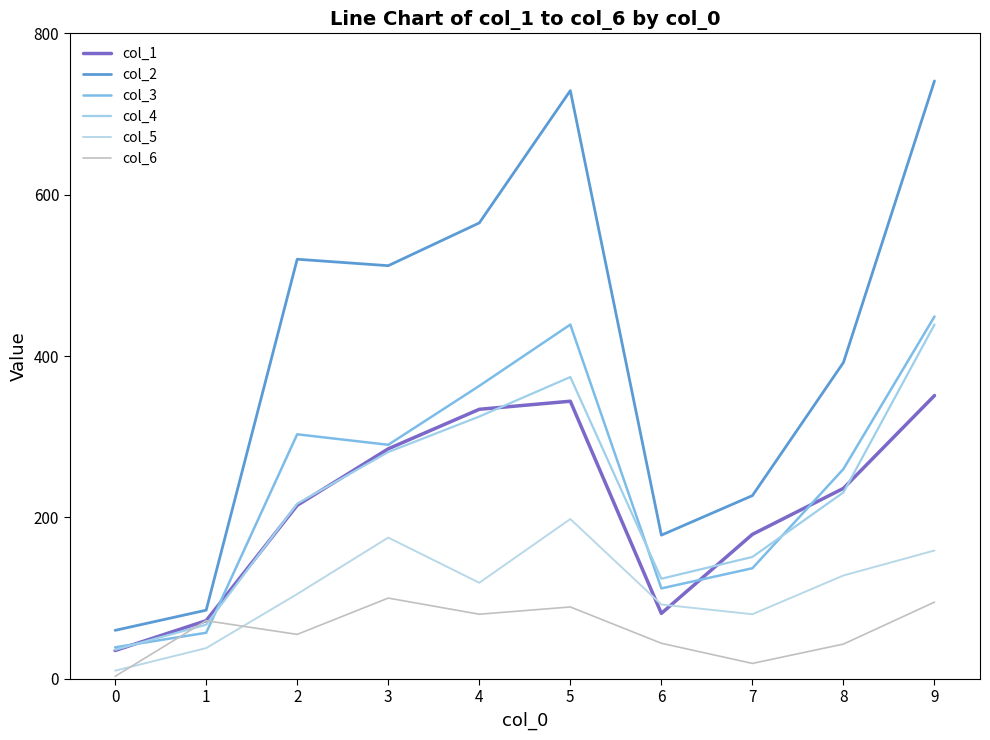

True or false: col_4 and col_5 intersect in this chart.

False